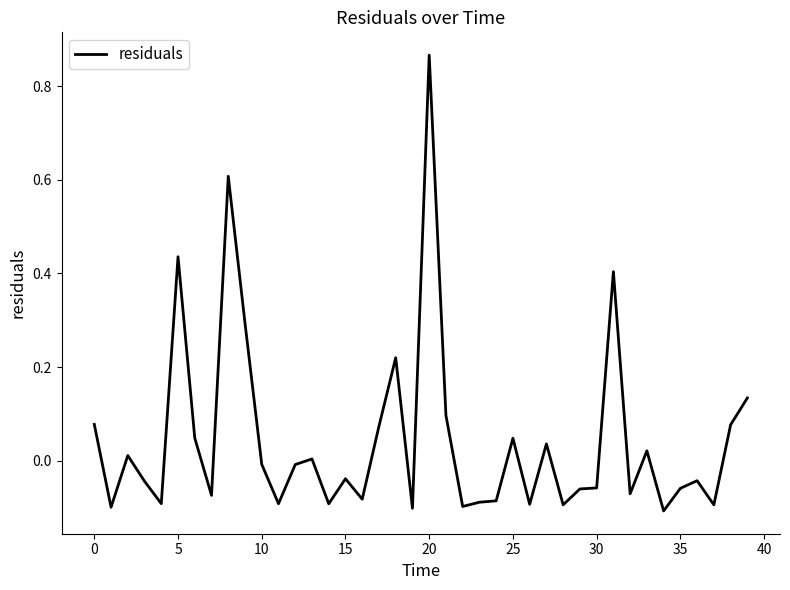

What is the difference between the maximum and minimum values?

1.0